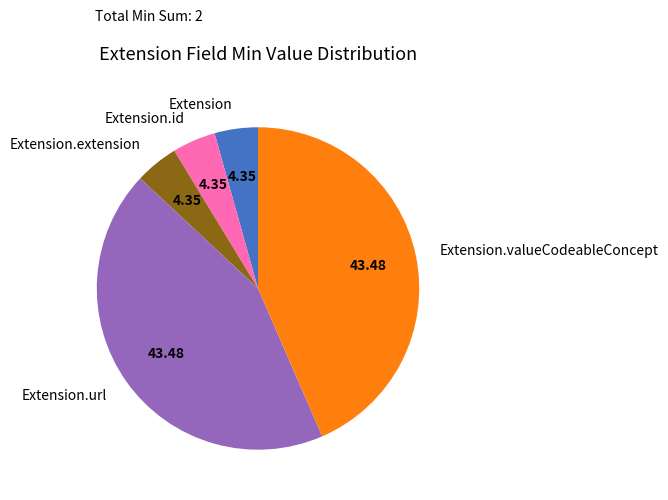

Does Extension.extension represent more than half of the total?

No